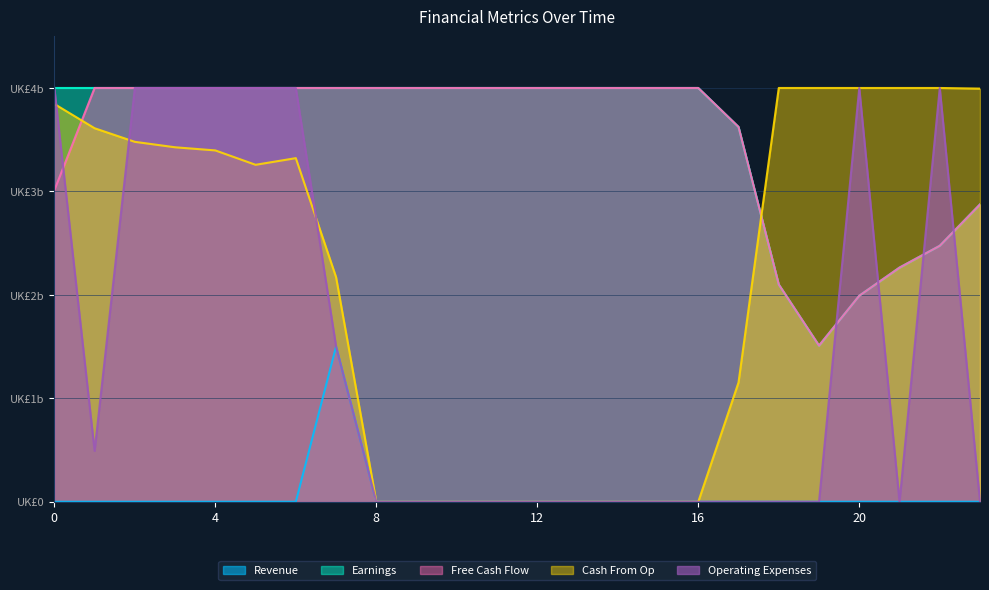

True or false: Revenue has a value of 0.0 at 22.

True